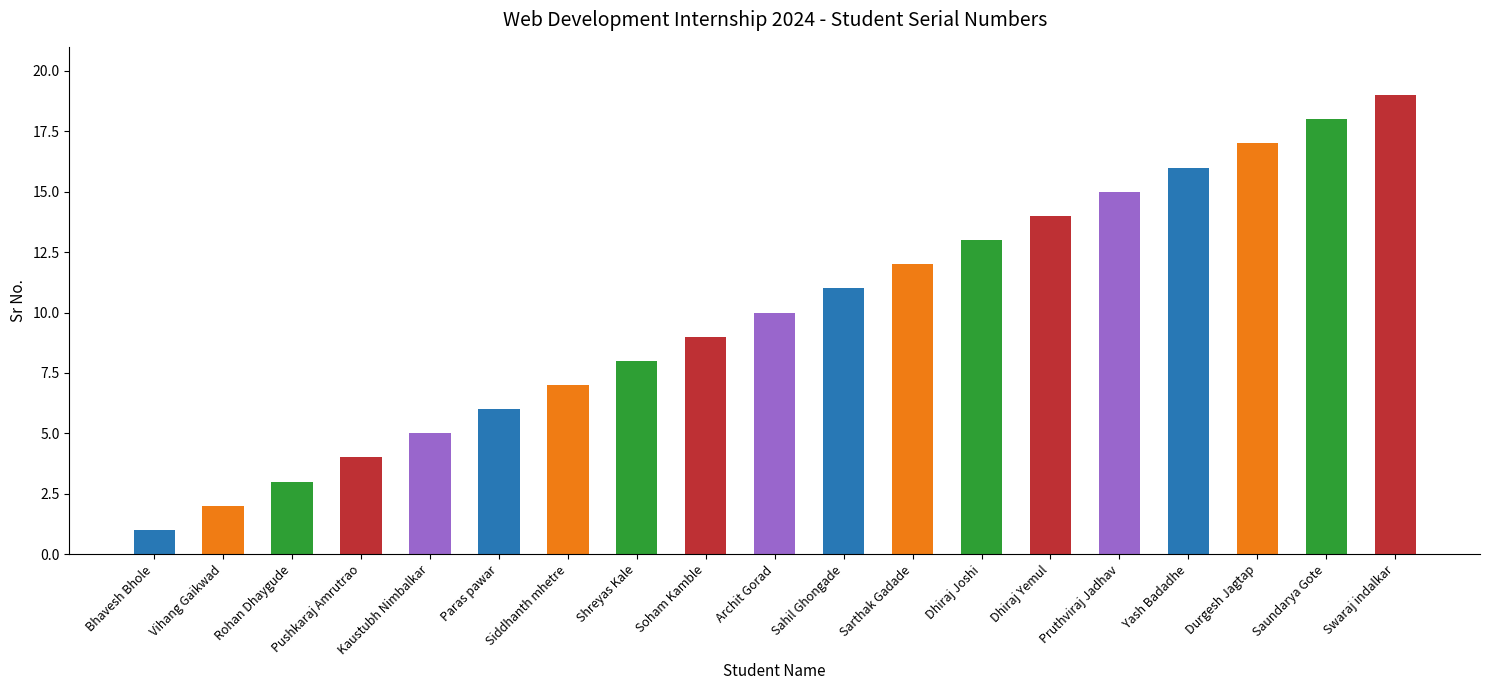

Rank the categories by value from lowest to highest.

Bhavesh Bhole, Vihang Gaikwad, Rohan Dhaygude, Pushkaraj Amrutrao, Kaustubh Nimbalkar, Paras pawar, Siddhanth mhetre, Shreyas Kale, Soham Kamble, Archit Gorad, Sahil Ghongade, Sarthak Gadade, Dhiraj Joshi, Dhiraj Yemul, Pruthviraj Jadhav, Yash Badadhe, Durgesh Jagtap, Saundarya Gote, Swaraj indalkar